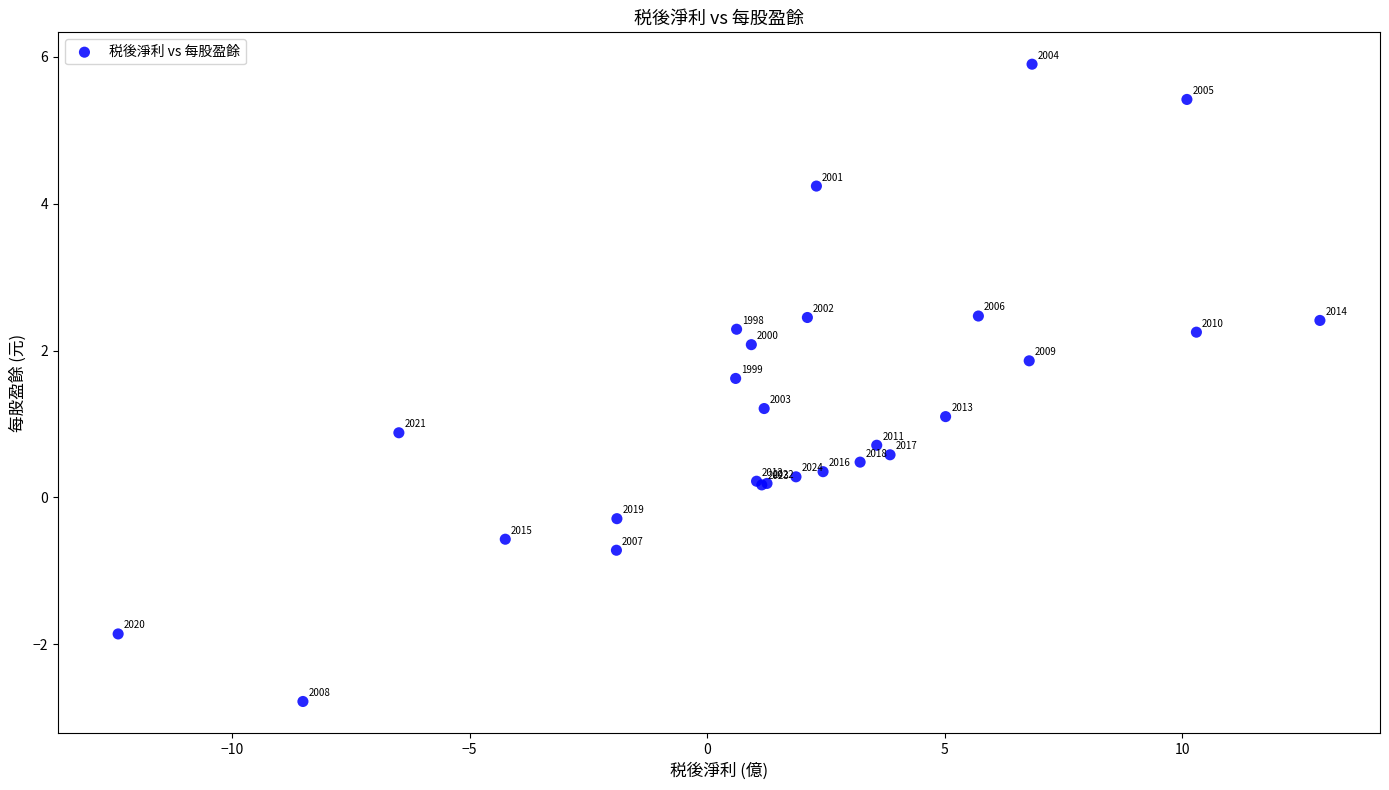

What Y value in the scatter plot is closest to 1?

1.1